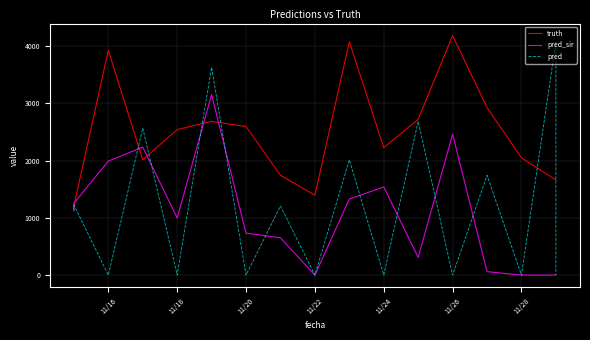

Does the chart have visible grid lines?

Yes